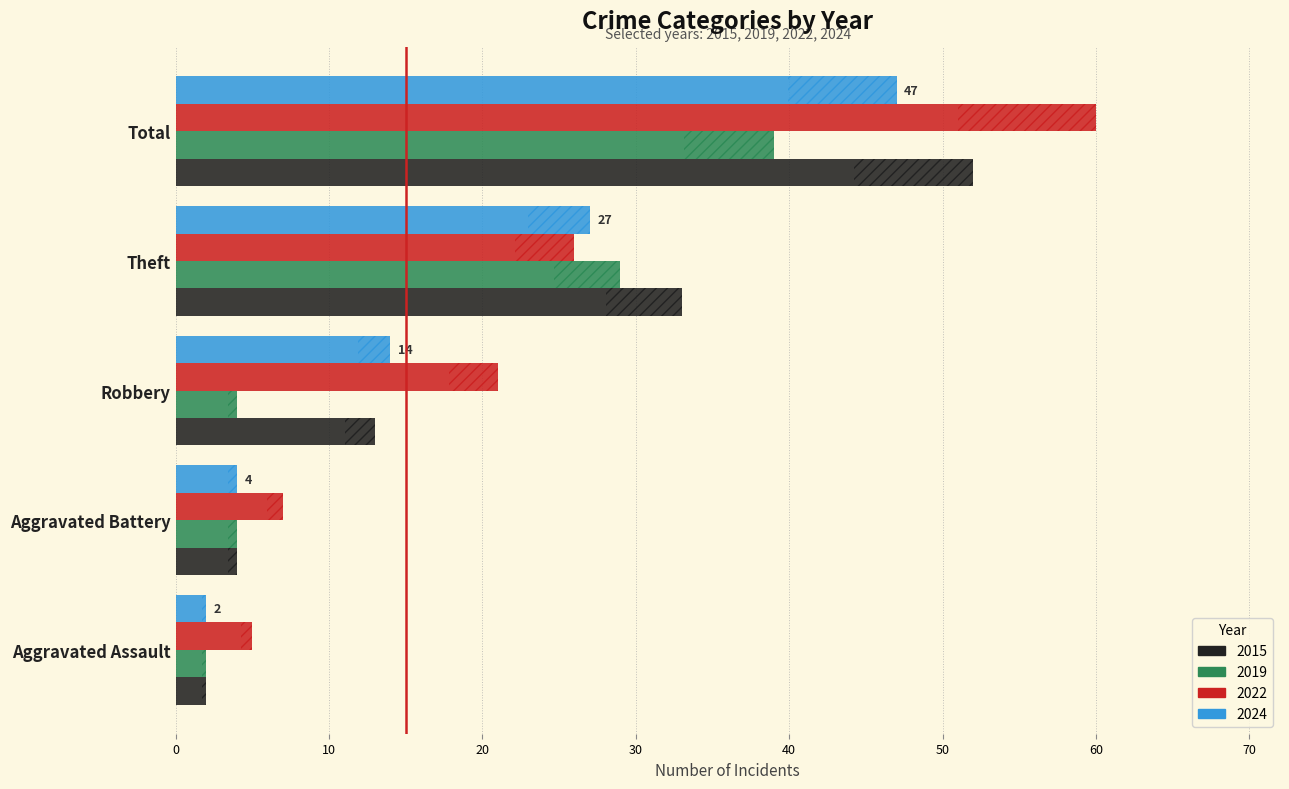

Which series changed the most between Aggravated Battery and Robbery?

2022